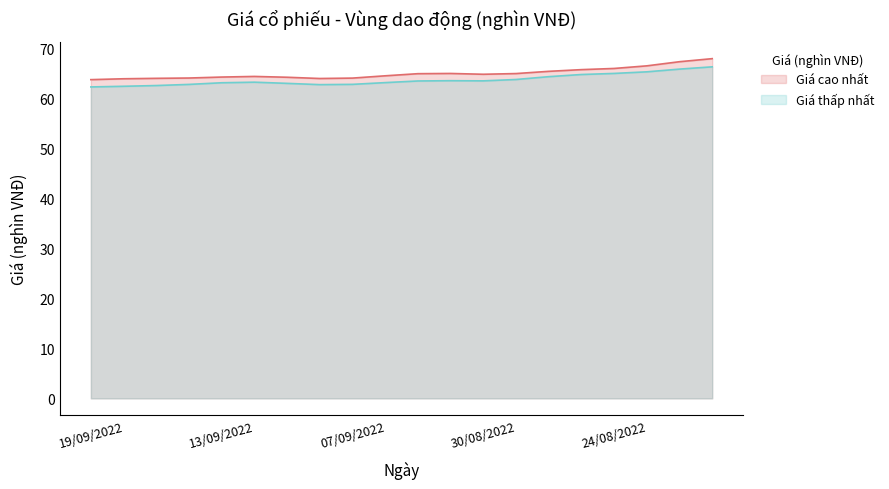

True or false: Giá thấp nhất and Giá cao nhất intersect in this chart.

False